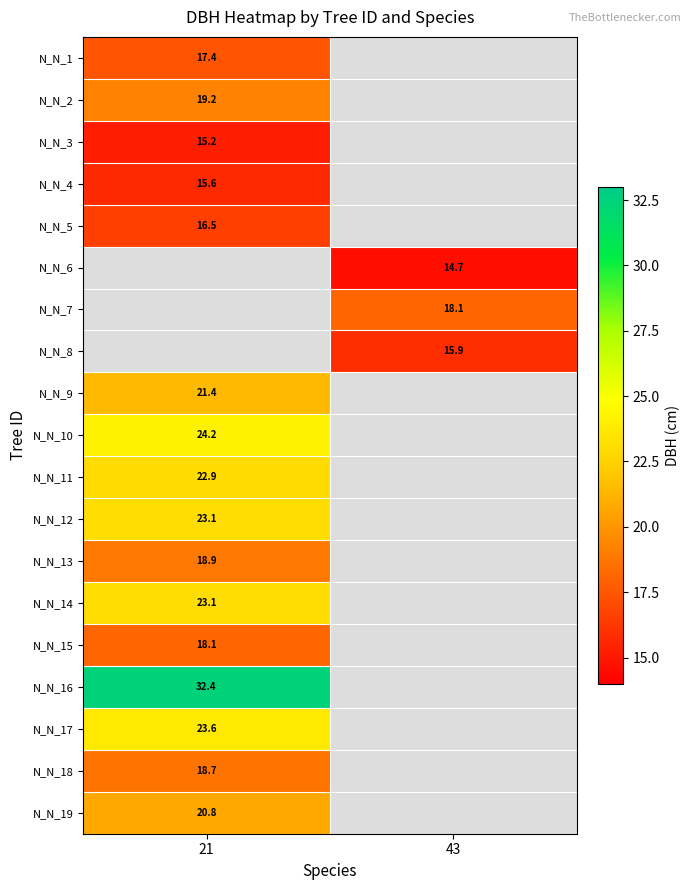

True or false: N_N_5 has a value of 22.2 at 21.

False